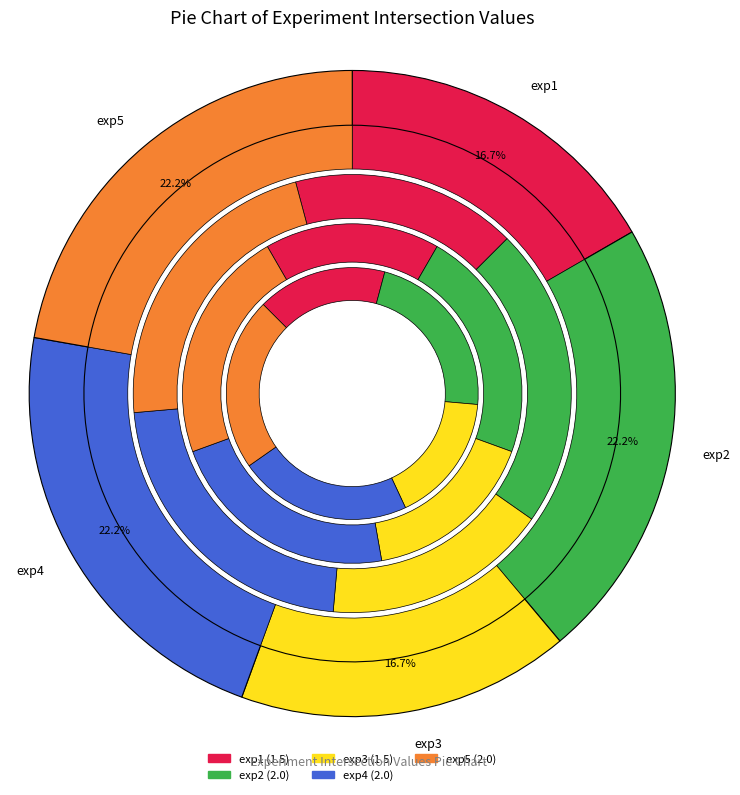

Rank the categories by value from lowest to highest.

exp1, exp3, exp2, exp4, exp5